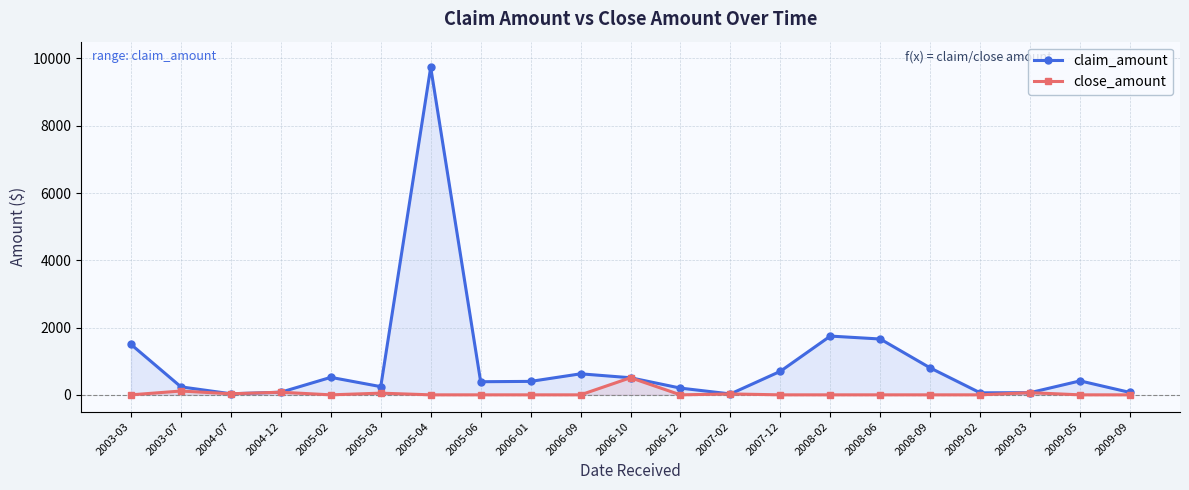

True or false: claim_amount has more than 0 interior local peaks.

True